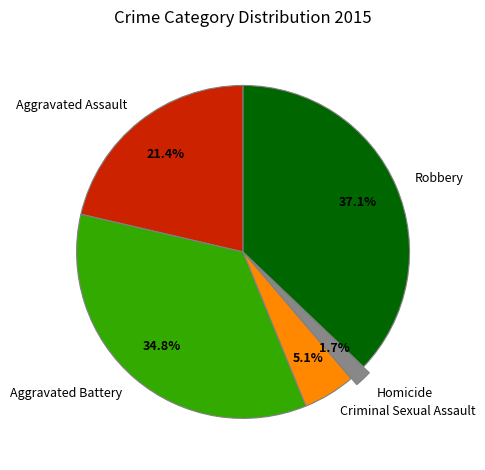

How many segments does this pie chart have?

5